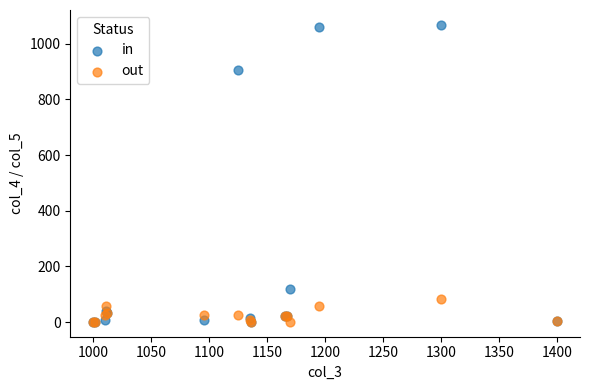

Which series contains the highest Y value?

in